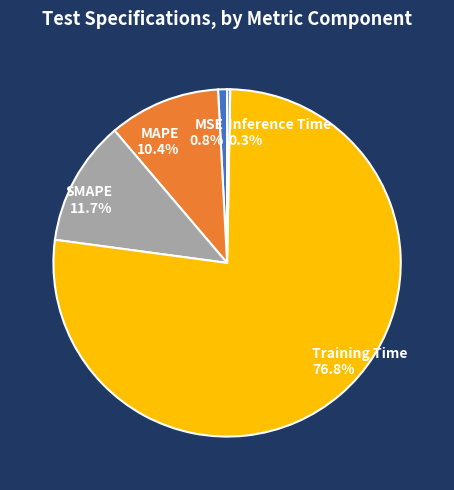

What percentage is the SMAPE slice, to the nearest percent?

12%